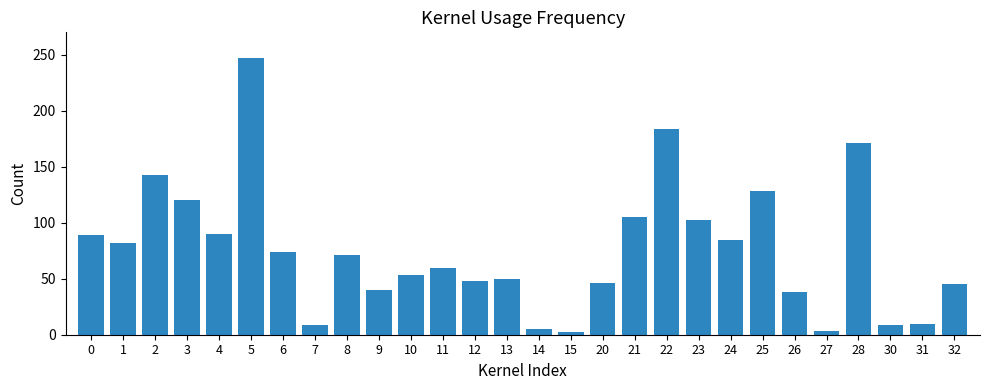

Between 7 and 15, which is larger?

7